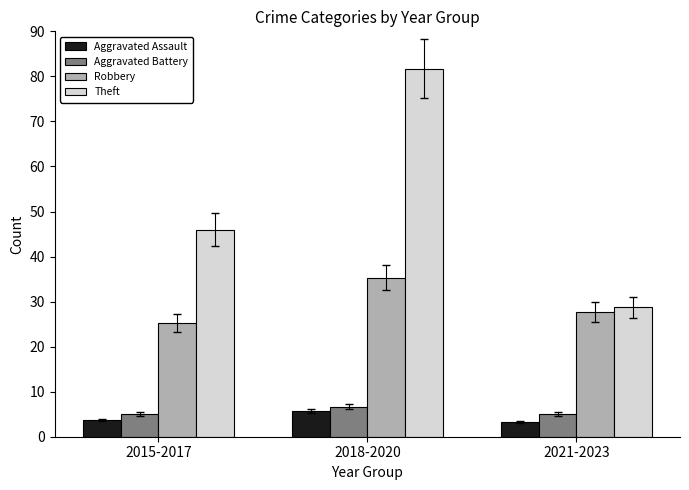

Count the Aggravated Battery values in the range 5 to 6.

2